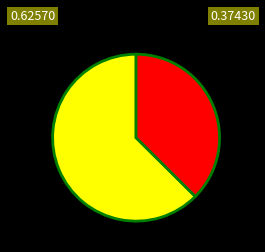

How many slices are in this pie chart?

2